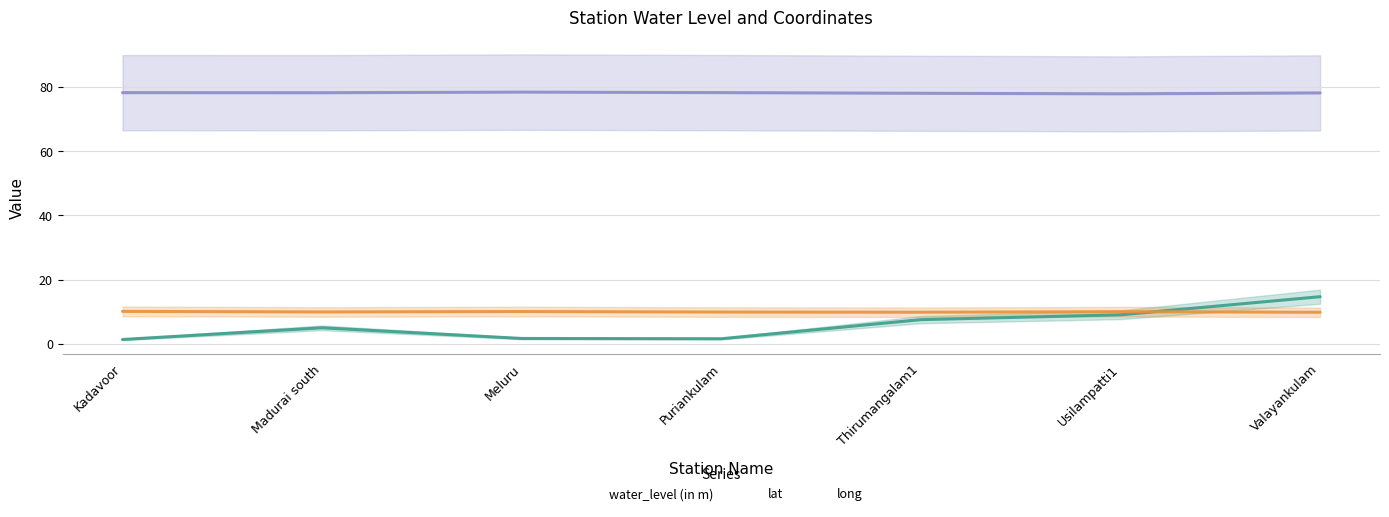

At which label does water_level (in m) first exceed 4?

Madurai south